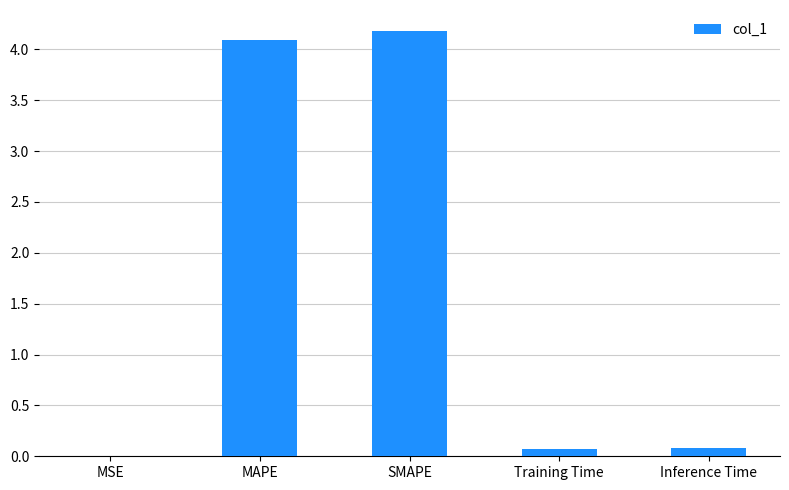

The value at Training Time is 0.1. True or false?

True